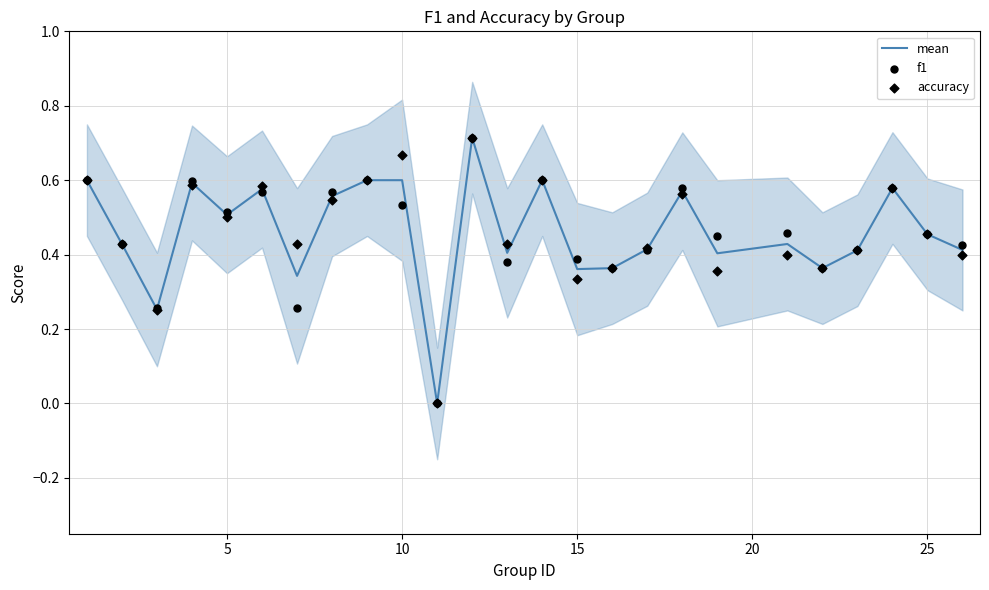

Which series reaches the maximum Y coordinate?

mean